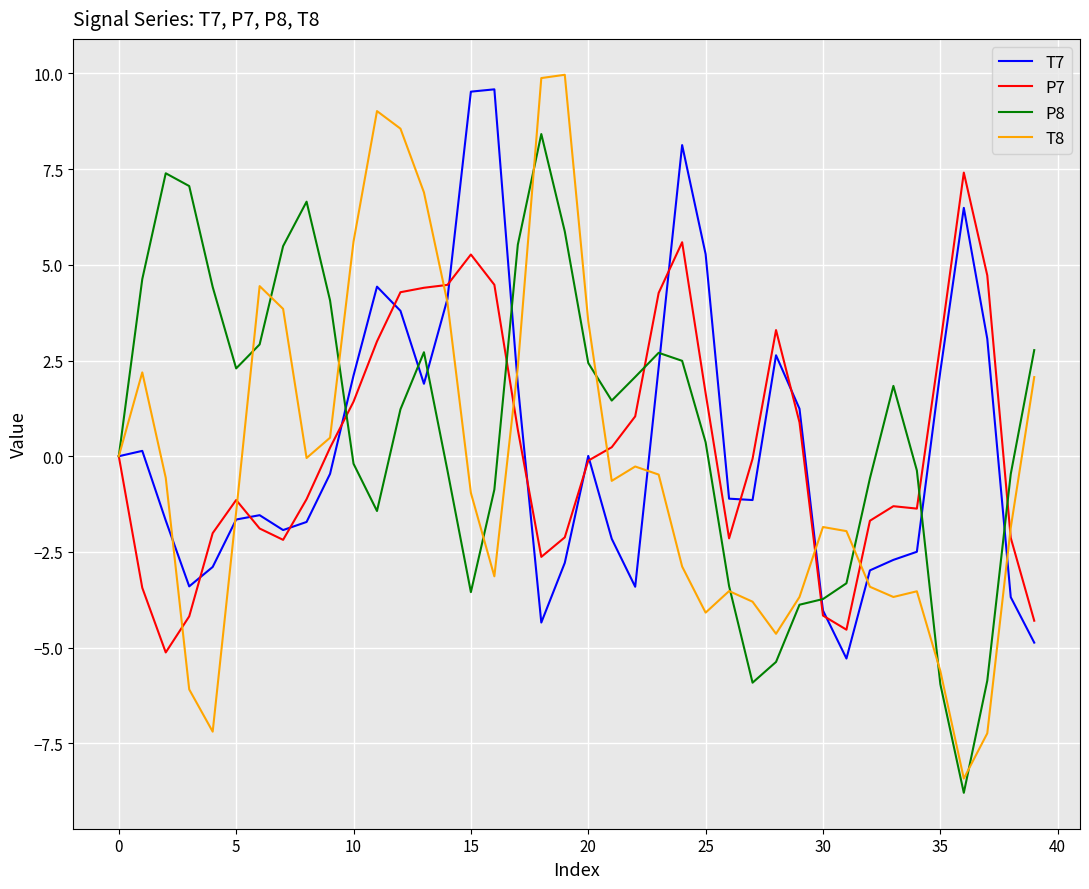

What is the minimum value for T7?

-5.3